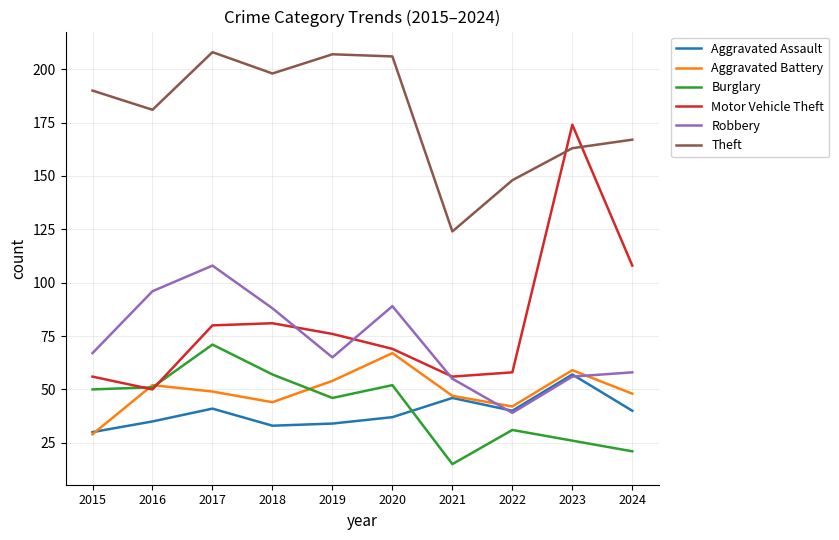

At which category is the sum across all series the highest?

2017